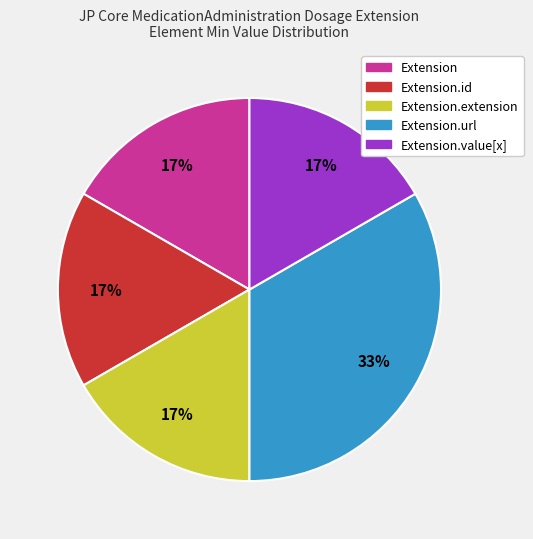

Approximately how many times larger is the value at Extension.id compared to Extension?

1.0